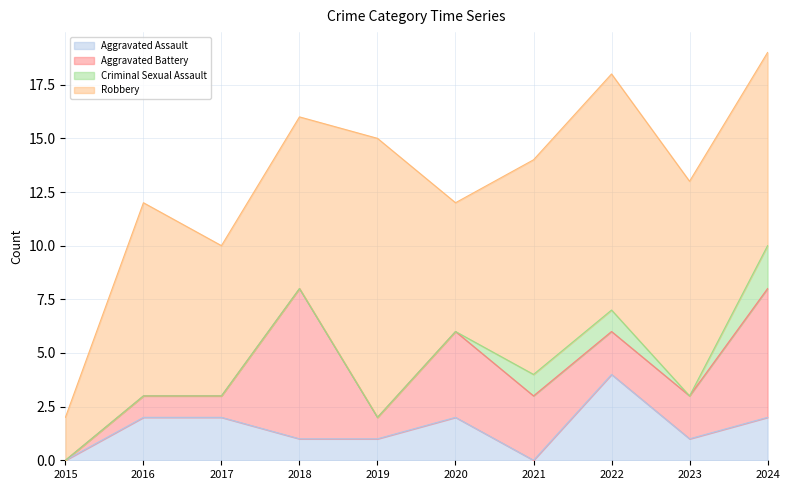

How many lines are shown in the chart?

4